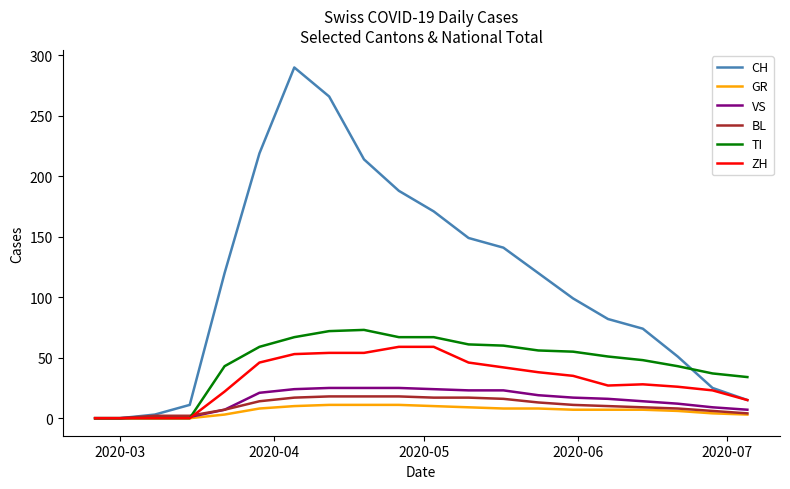

Which series has the largest total across all categories?

CH